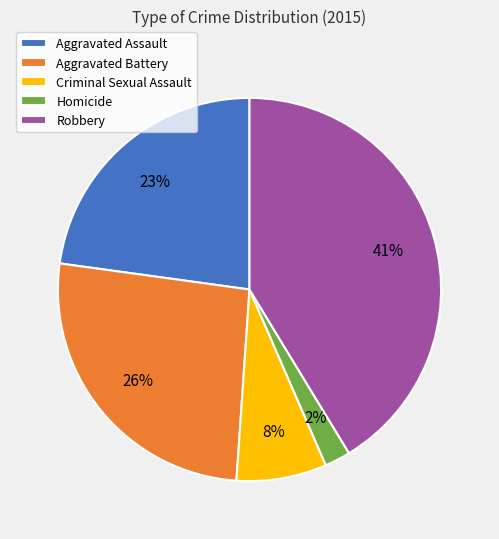

Is Aggravated Battery the majority of the pie?

No